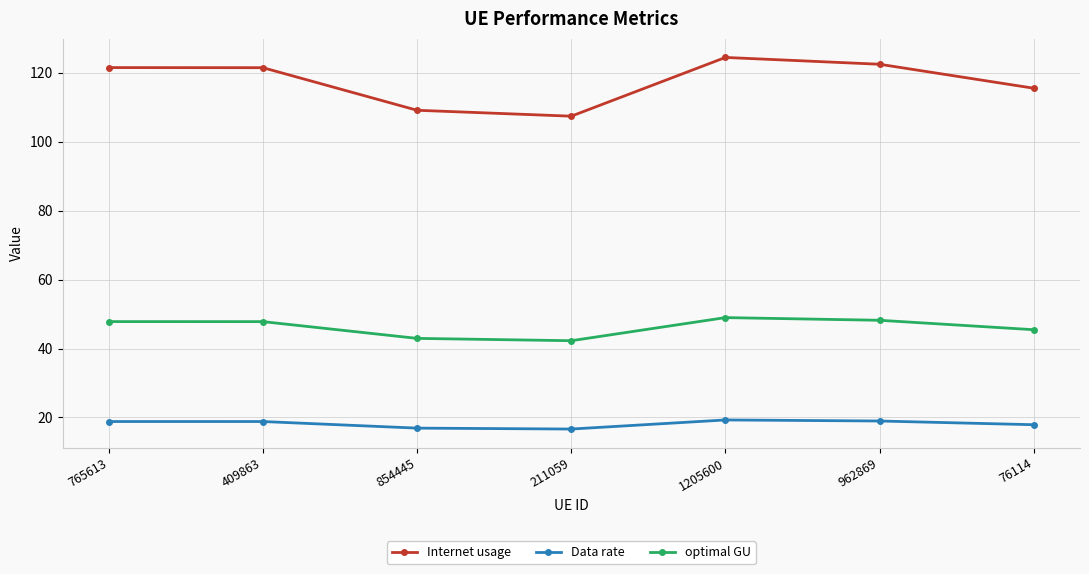

What is the label of the 5th point from the left?

1205600